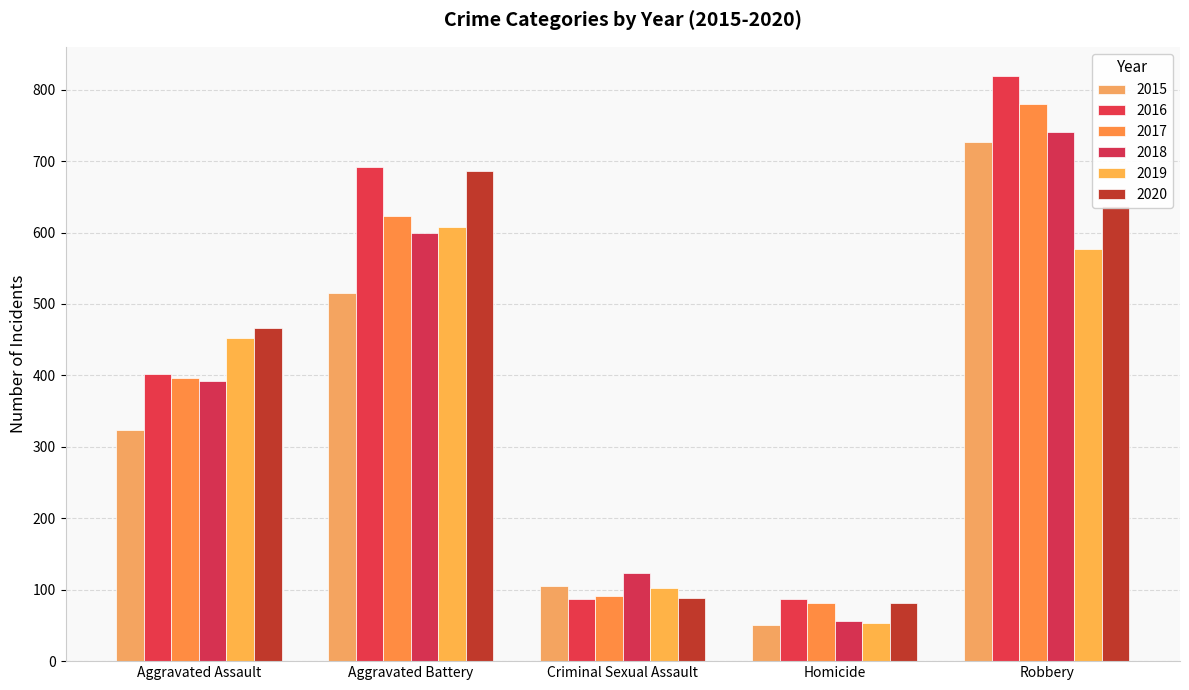

Count the number of categories in the chart.

5